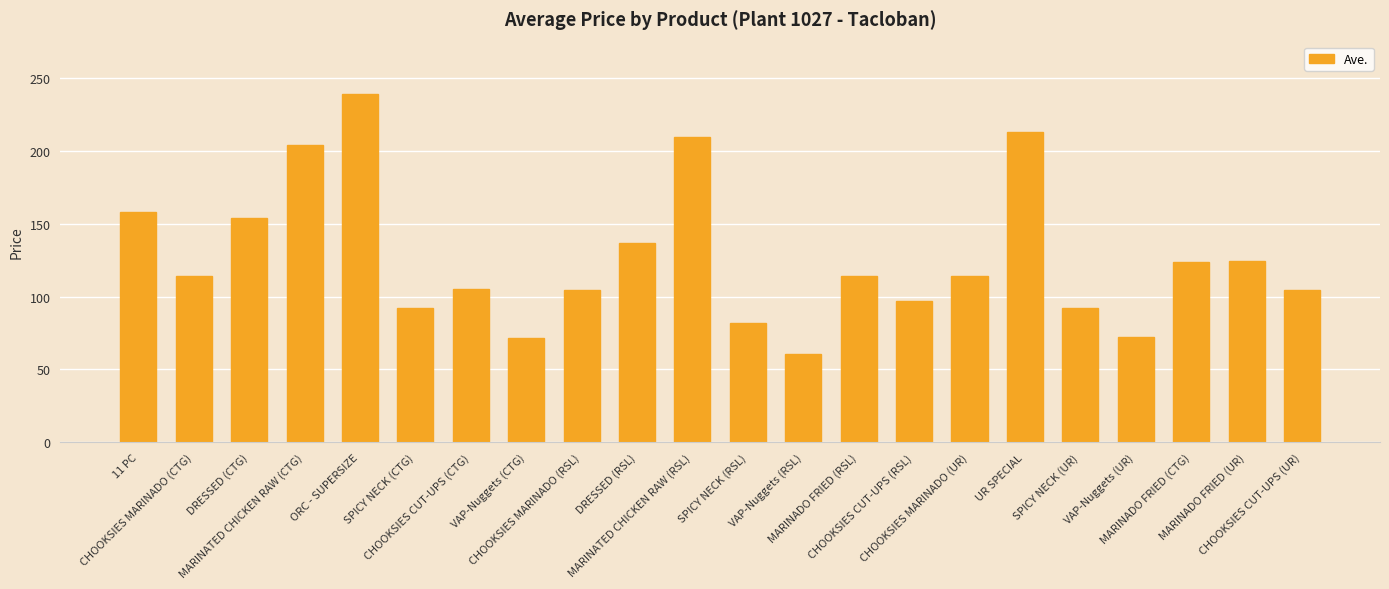

What is the value of the 6th bar from the left?

92.1